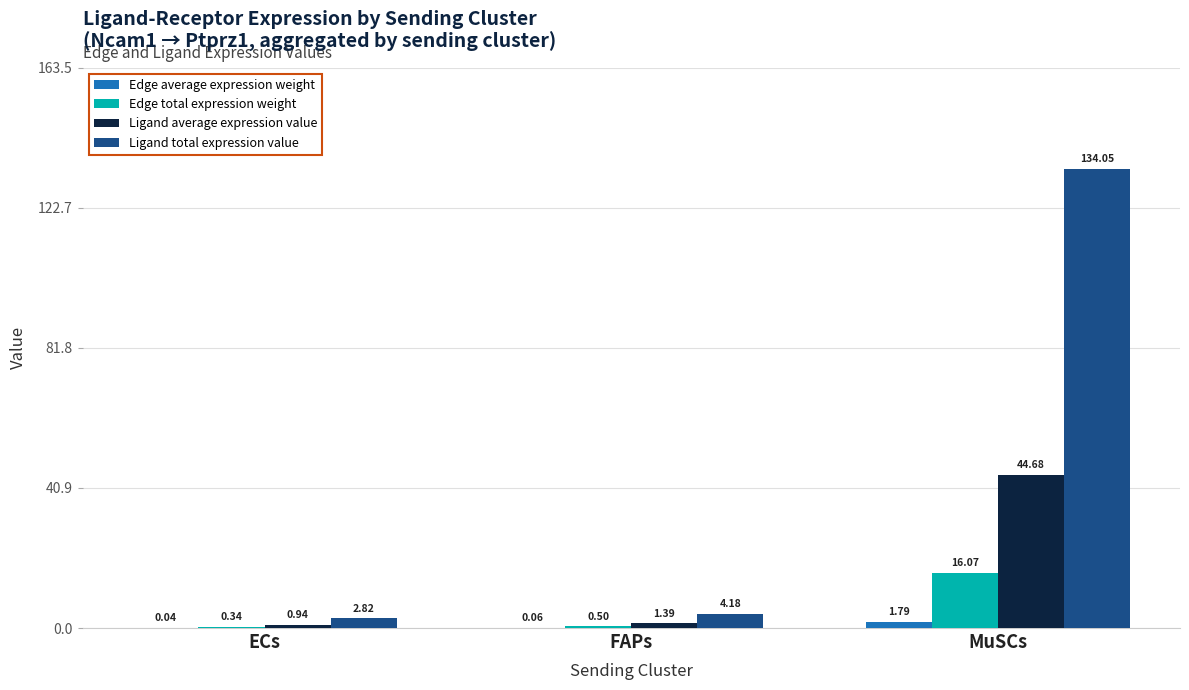

What is the spread (max minus min) of values at MuSCs?

132.3